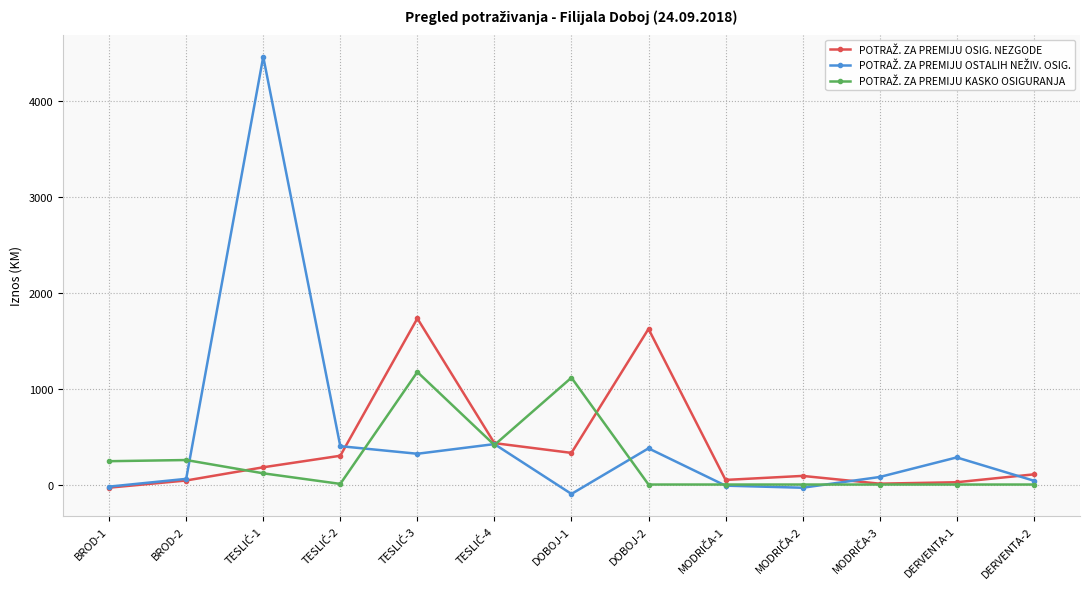

What is the label of the 13th point from the right?

BROD-1